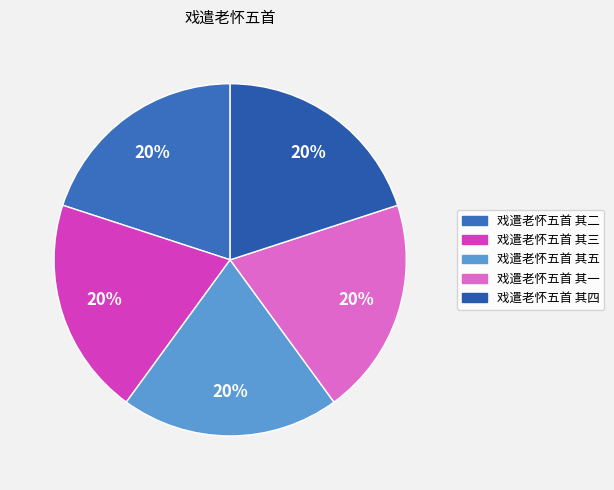

To the nearest percent, what is the combined percentage of 戏遣老怀五首 其三 and 戏遣老怀五首 其二?

40%